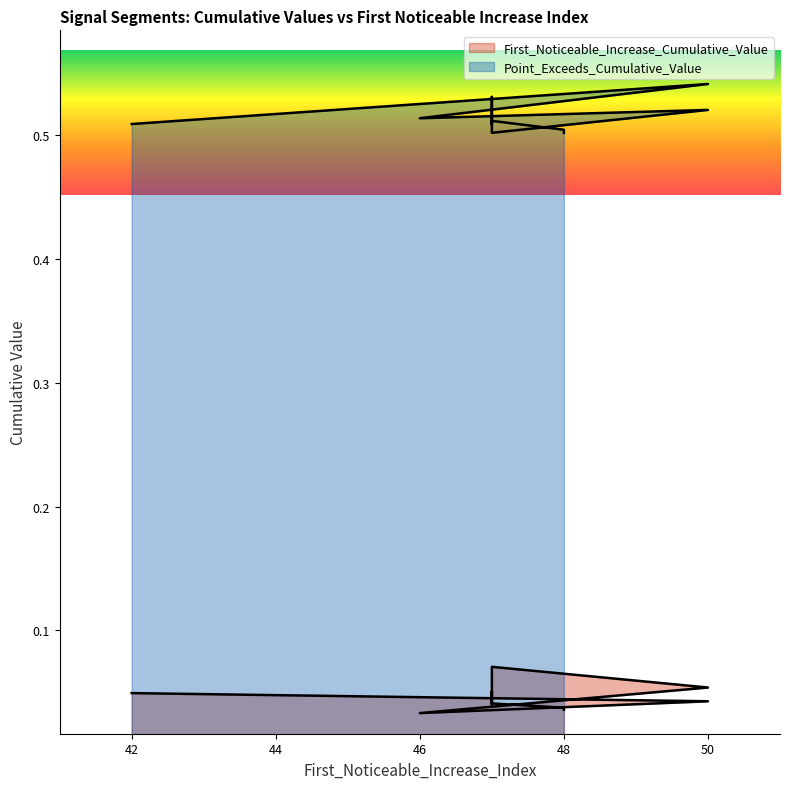

Which has a higher value, 47 or 47?

47